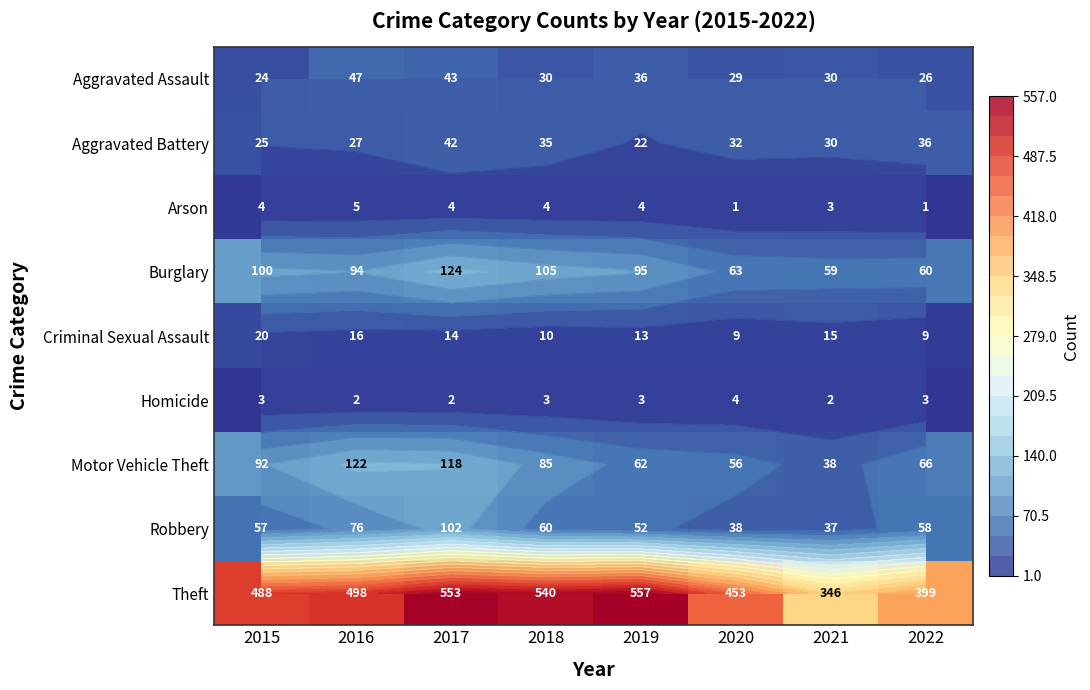

How many data points in Criminal Sexual Assault are above 14?

3